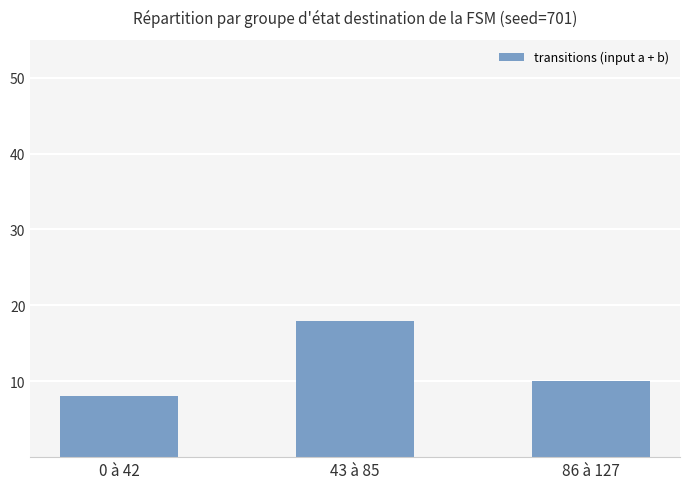

The chart shows a value of 12 at 0 à 42. True or false?

False